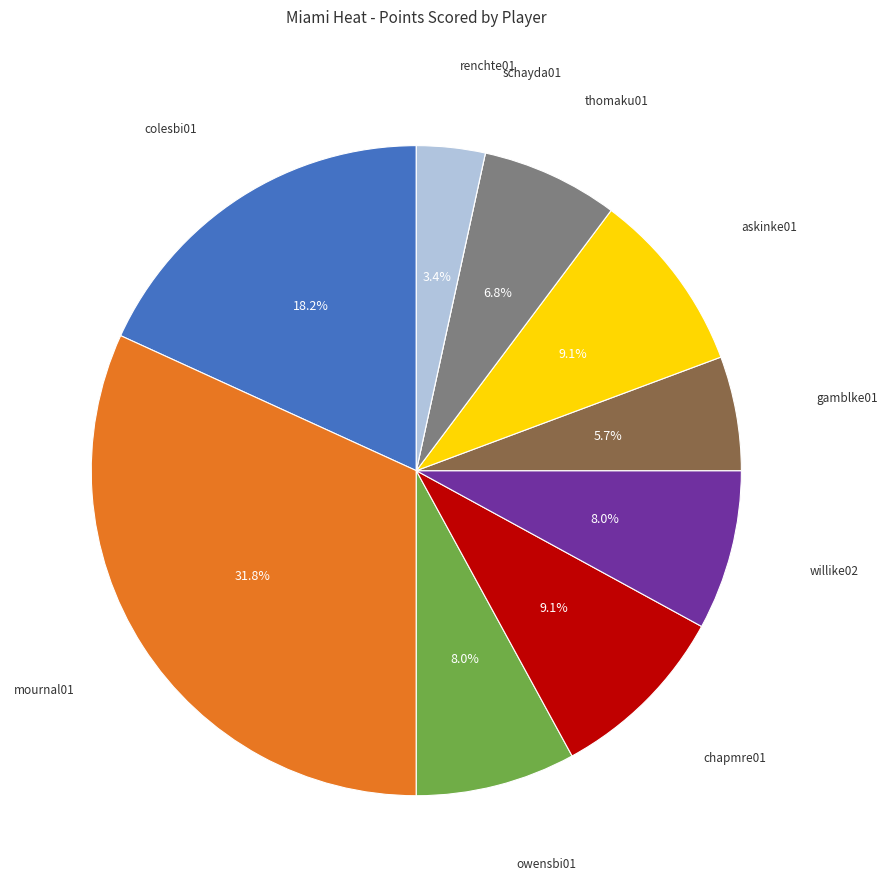

Is there a majority slice in this chart?

No